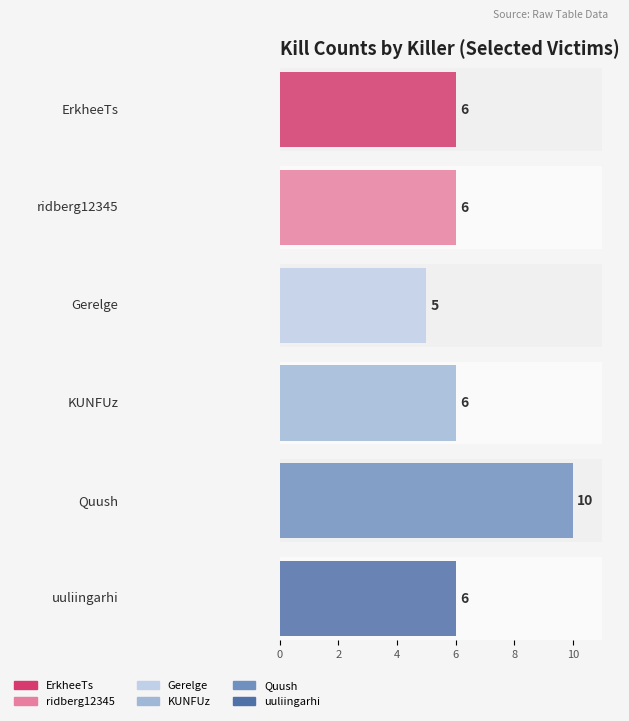

Is it true that ridberg12345 equals 1 at Sirvantan-?

False